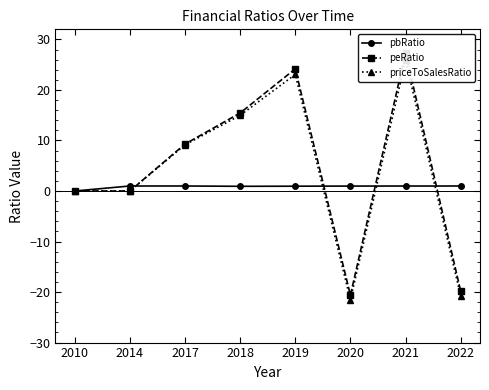

Reading left to right, list all the values displayed in this chart.

pbRatio: 2010=0.0	2014=1.0	2017=1.0	2018=0.9	2019=1.0	2020=1.0	2021=1.0	2022=1.0
peRatio: 2010=0.0	2014=0.0	2017=9.3	2018=15.4	2019=24.2	2020=-20.6	2021=27.4	2022=-19.9
priceToSalesRatio: 2010=0.0	2014=0.0	2017=9.1	2018=15.0	2019=23.1	2020=-21.5	2021=25.9	2022=-20.8